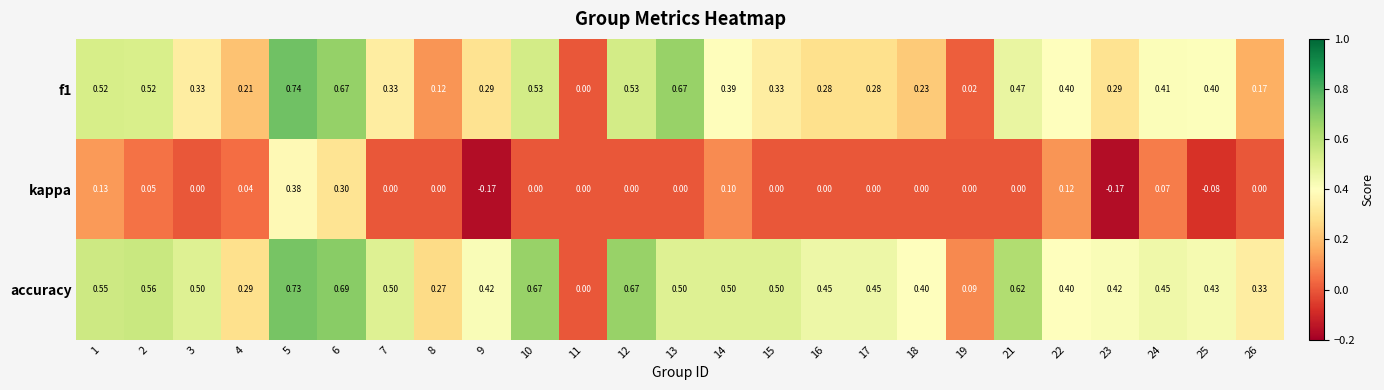

Is the value of accuracy at 3 greater than the value of f1 at 18?

Yes